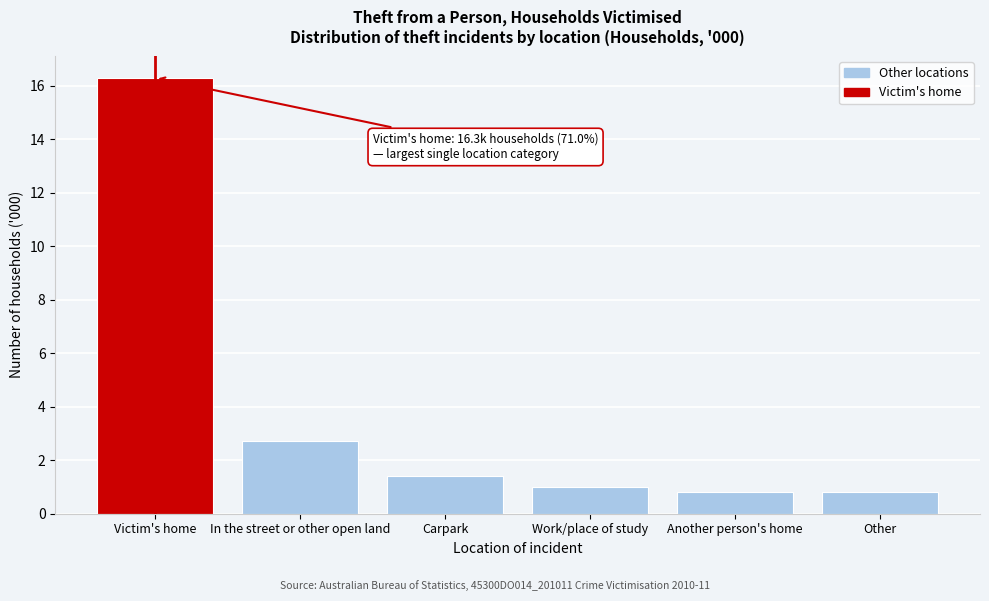

Reading left to right, transcribe all the data shown in this chart.

16.3	2.7	1.4	1.0	0.8	0.8